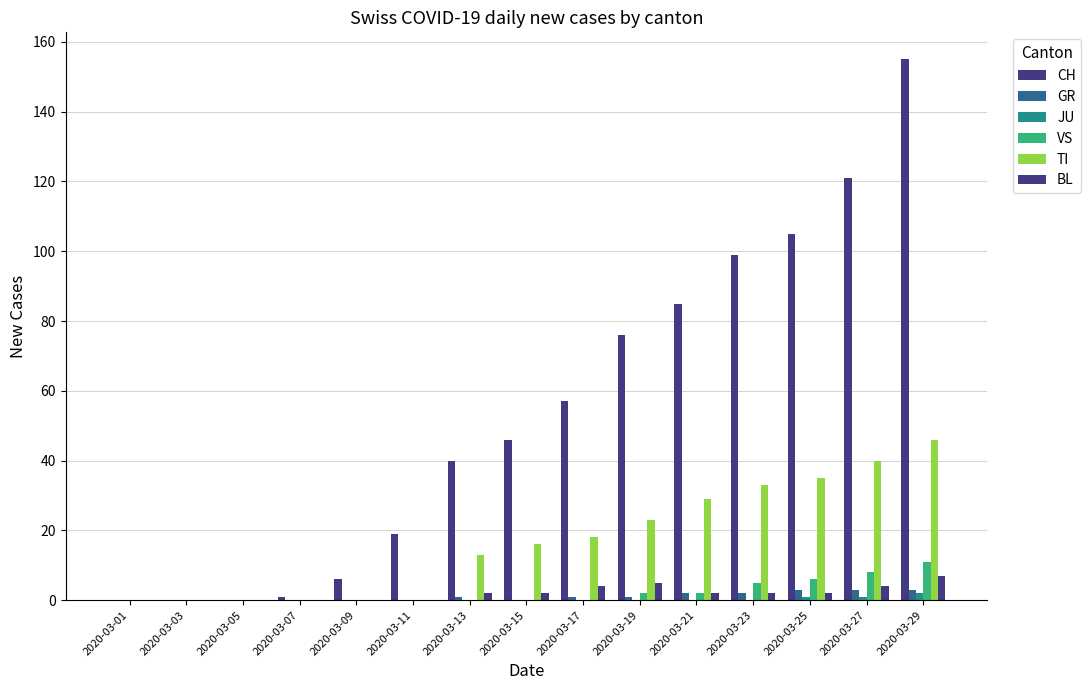

Which has a higher value, 2020-03-17 or 2020-03-09?

2020-03-17